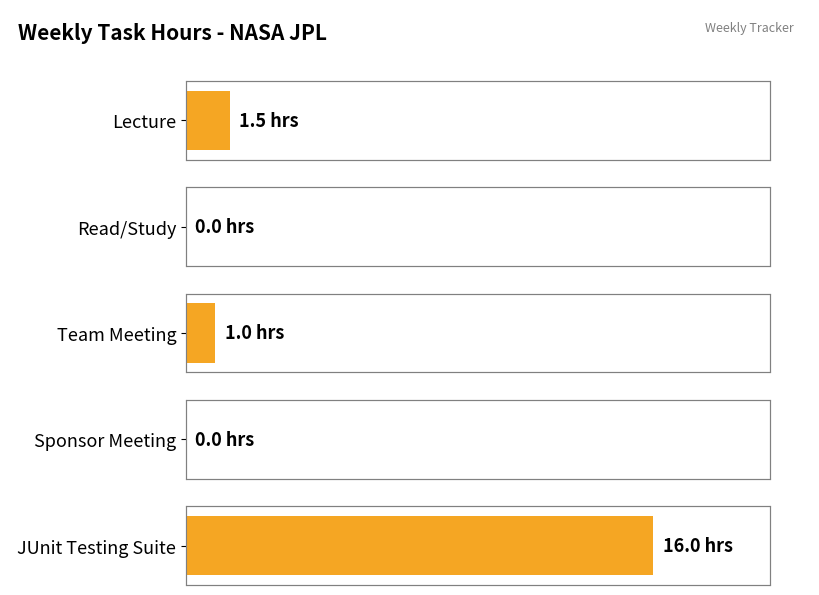

What is the label of the 1st bar from the left?

Lecture